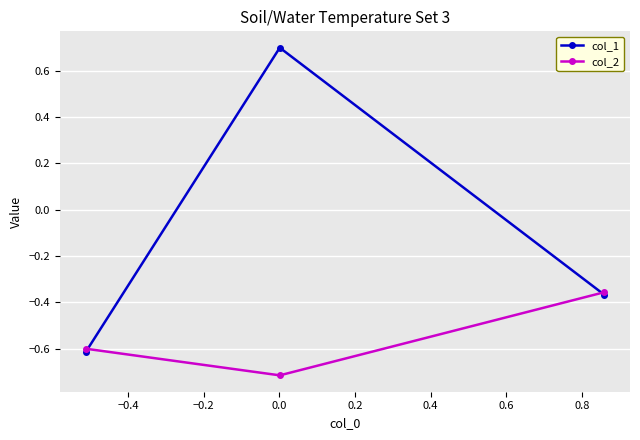

What is the sum of all col_1 values?

-0.3